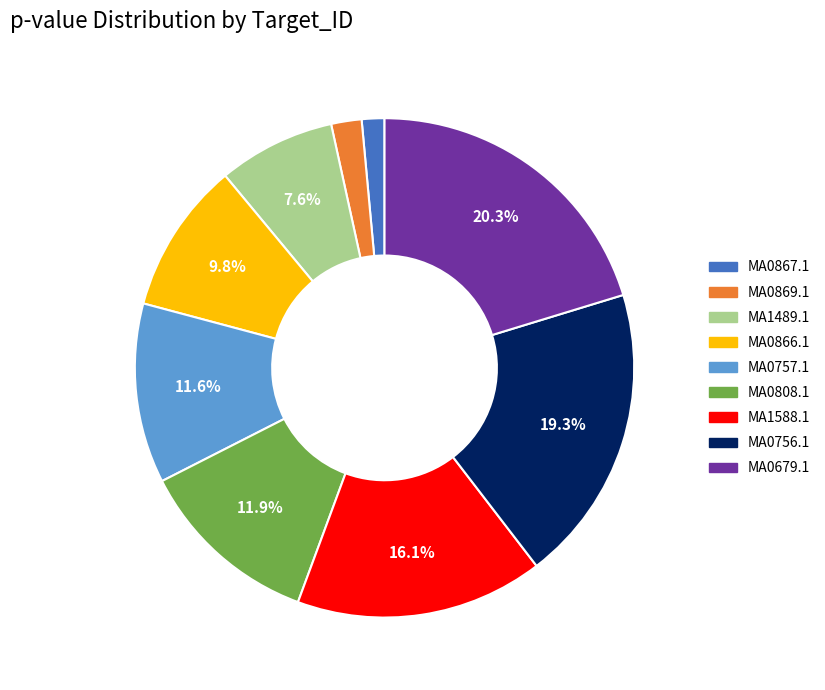

Which has a higher value, MA0867.1 or MA0869.1?

MA0869.1